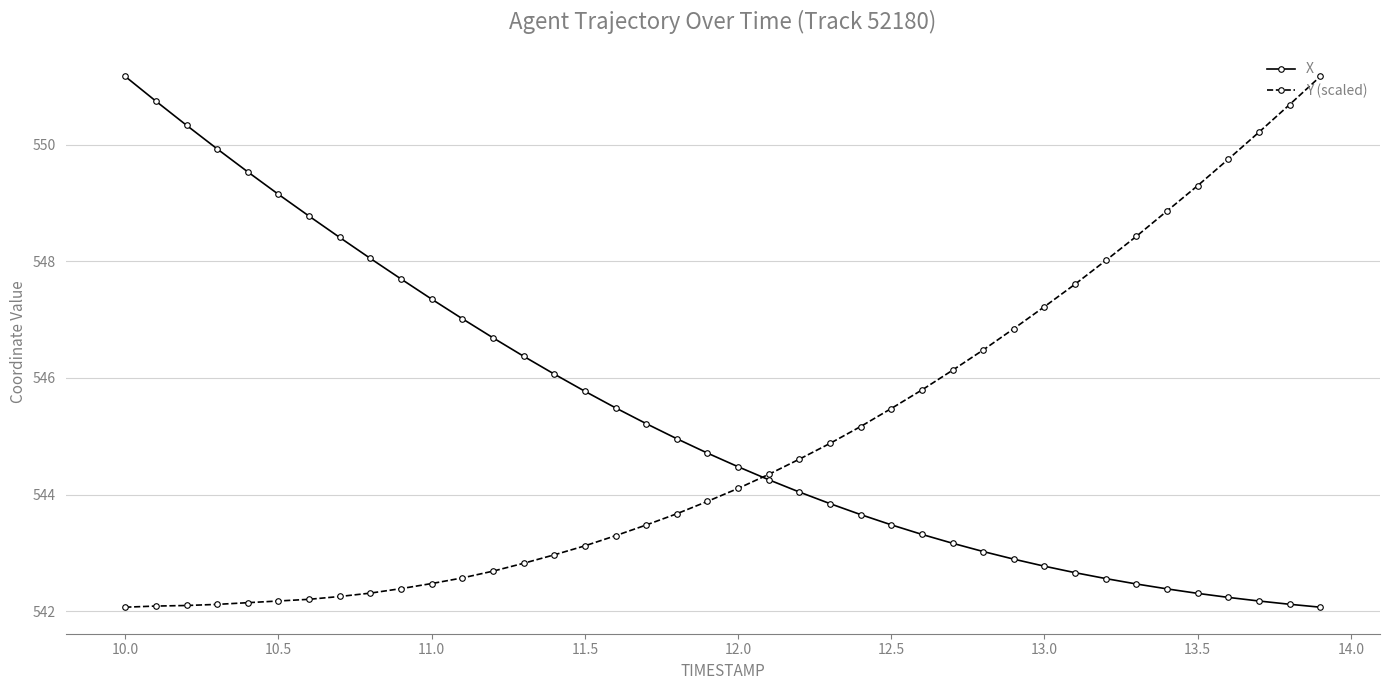

At how many categories does at least one series exceed 549?

11